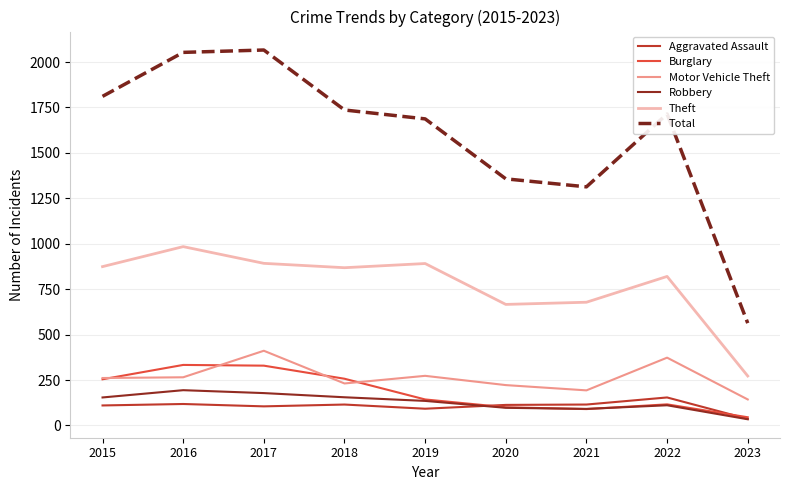

The Robbery series shows 91 at 2021. True or false?

True